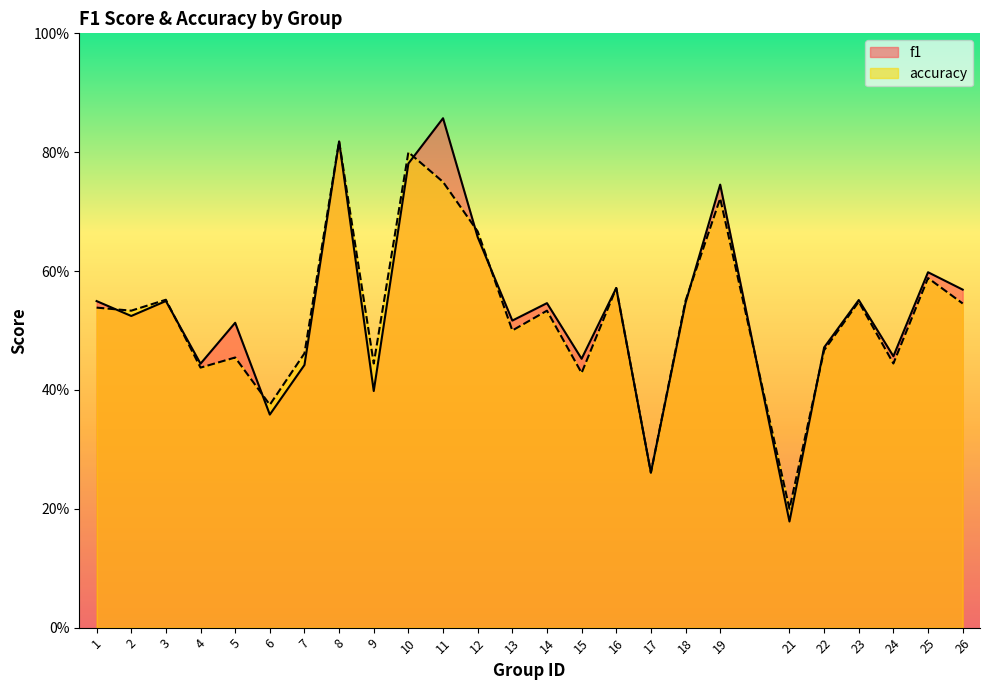

What is the value of the f1 point at the 11th from the left?

0.9